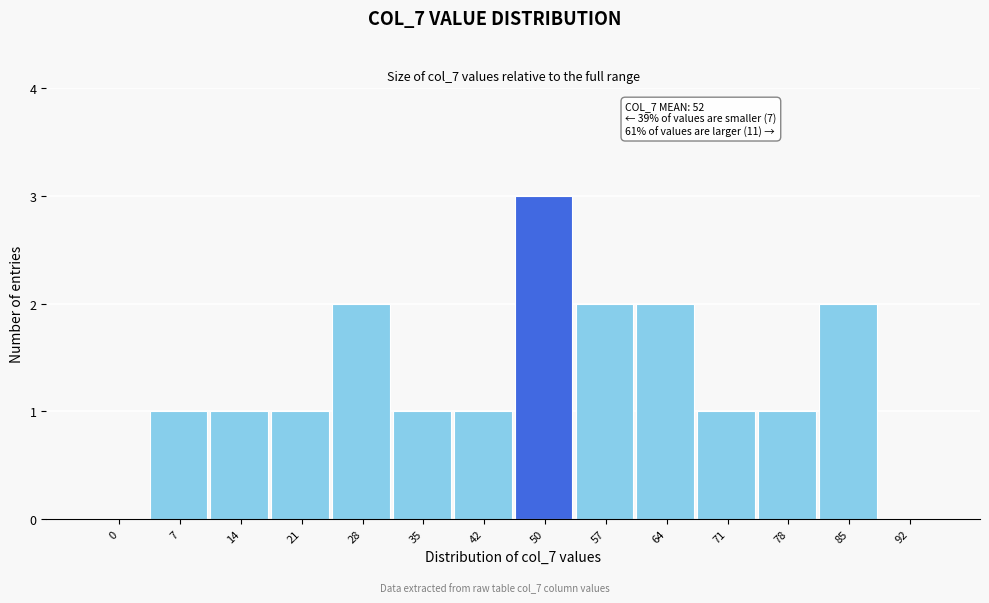

Reading left to right, list all the values displayed in this chart.

0=0	7=1	14=1	21=1	28=2	35=1	42=1	50=3	57=2	64=2	71=1	78=1	85=2	92=0